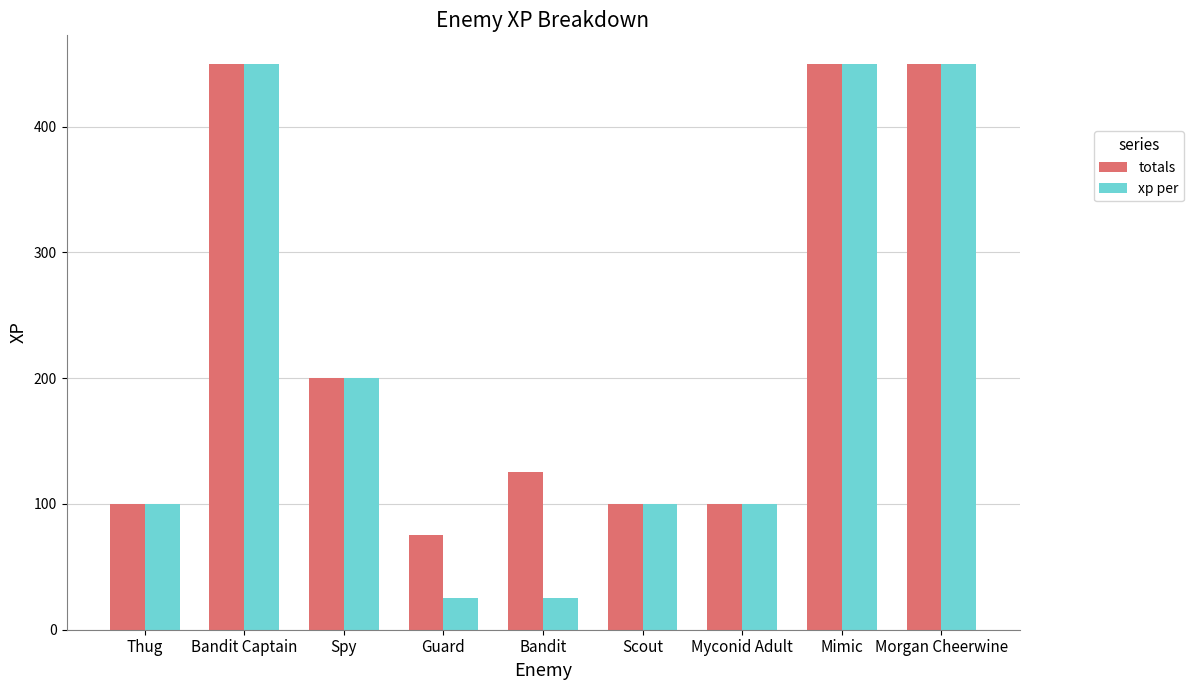

How many bars are there in each group?

2